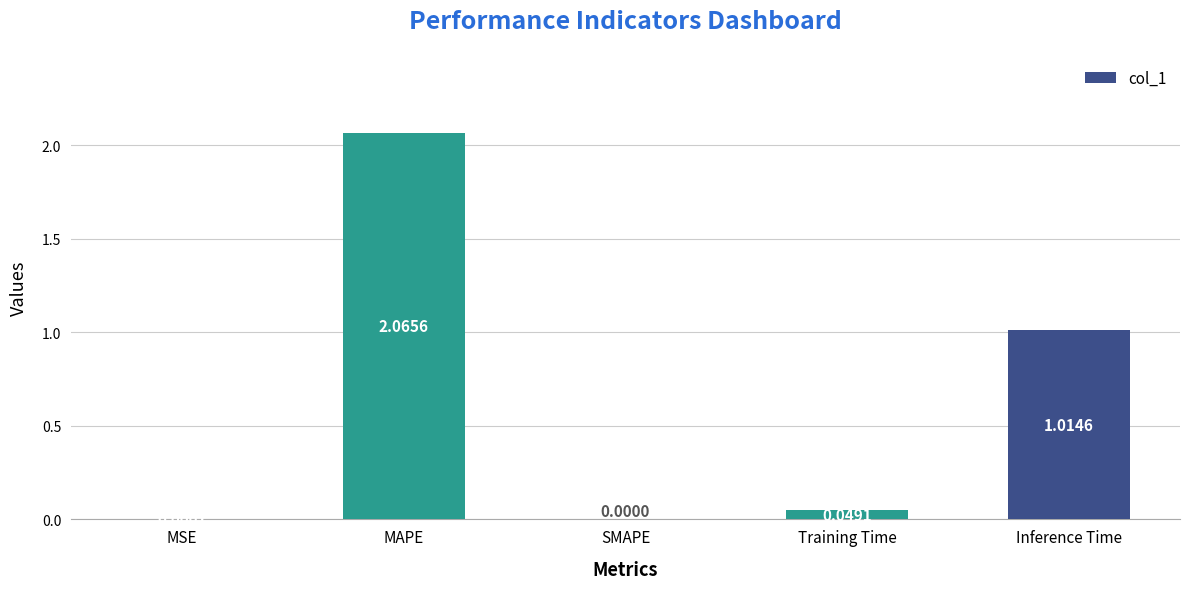

What is the difference between the values at MAPE and Inference Time?

1.1